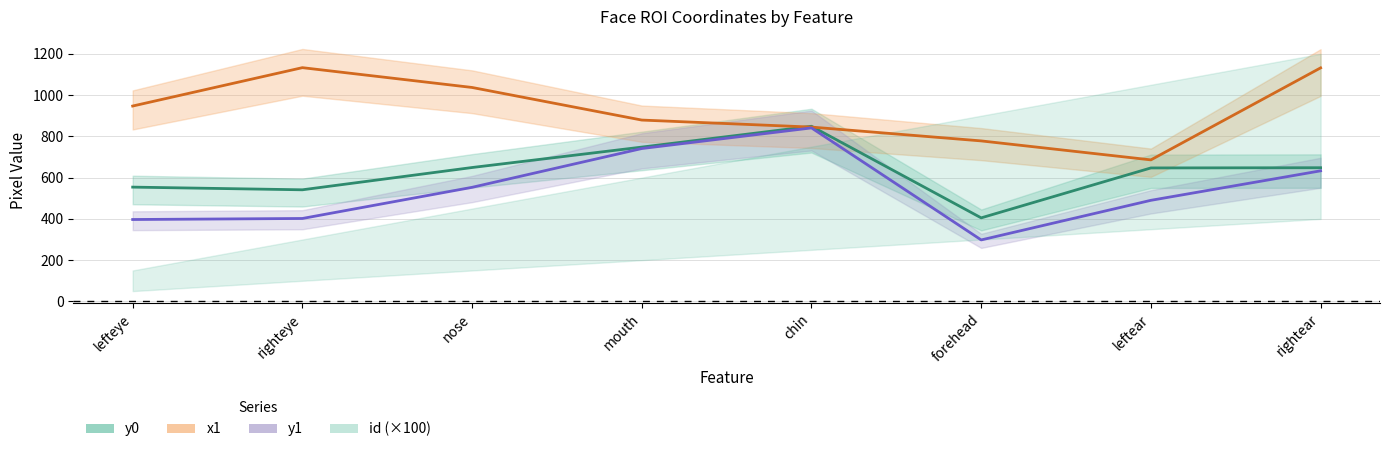

Which series has the widest spread of values?

y1